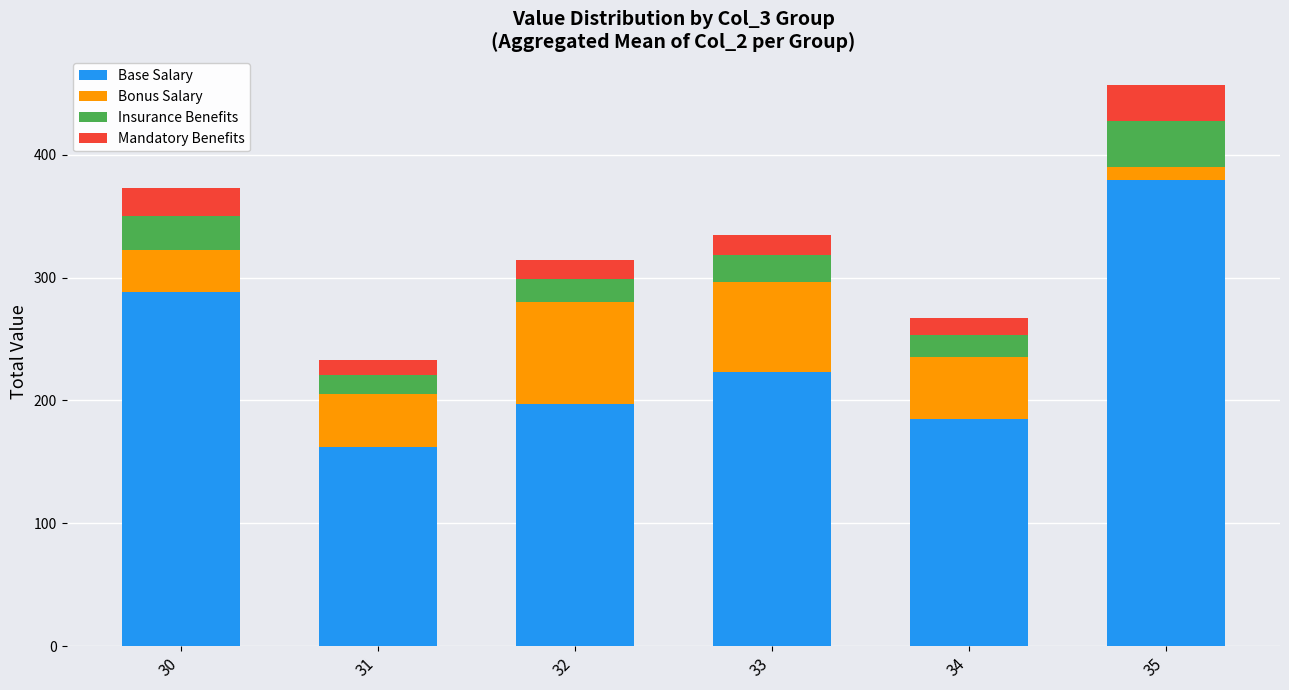

Where is Base Salary nearest to the value 270?

30